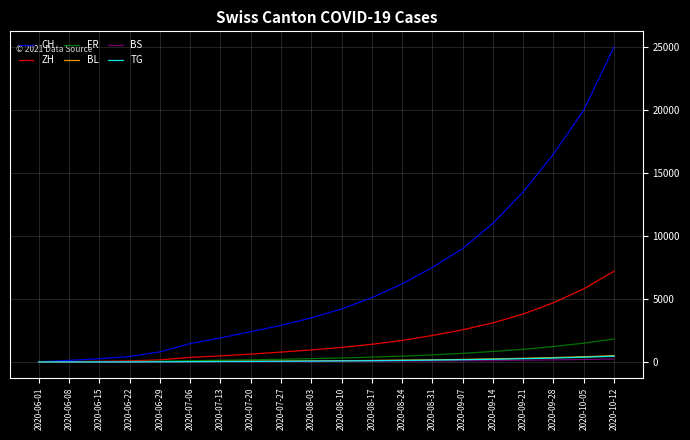

Where is CH nearest to the value 12503?

2020-09-21